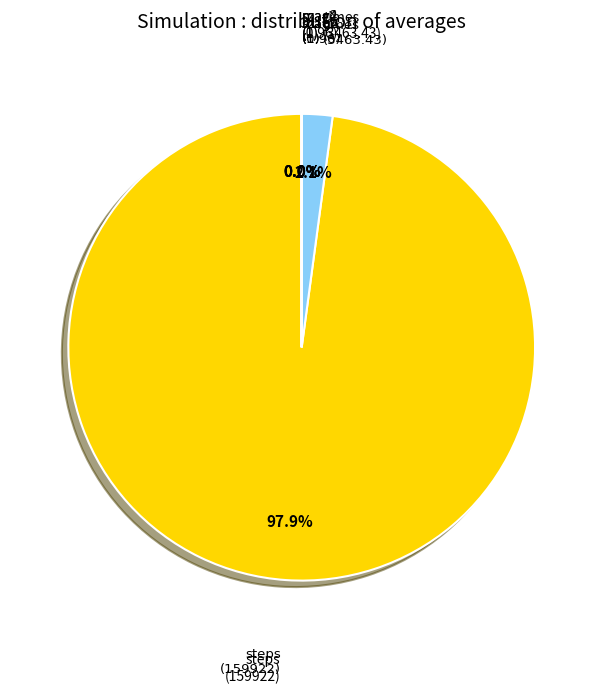

What is the largest slice in the pie chart?

steps